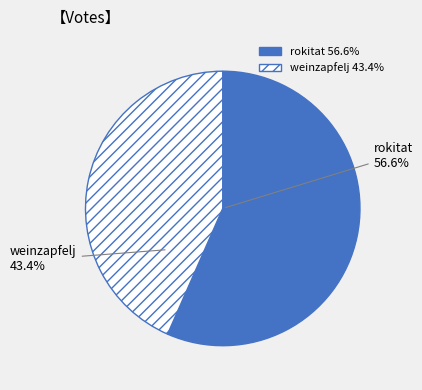

The rokitat slice represents 50% of the pie. True or false?

False